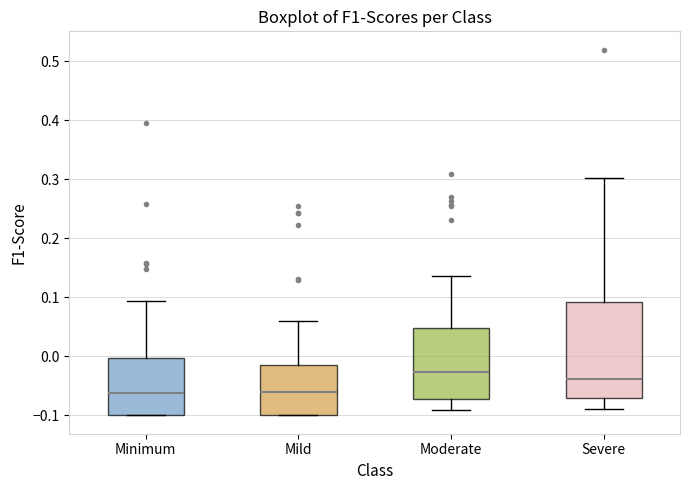

Where does the upper whisker of the box for Minimum end on the y-axis? The values are not printed on the chart, so give them approximately, as read against the axis.

0.09